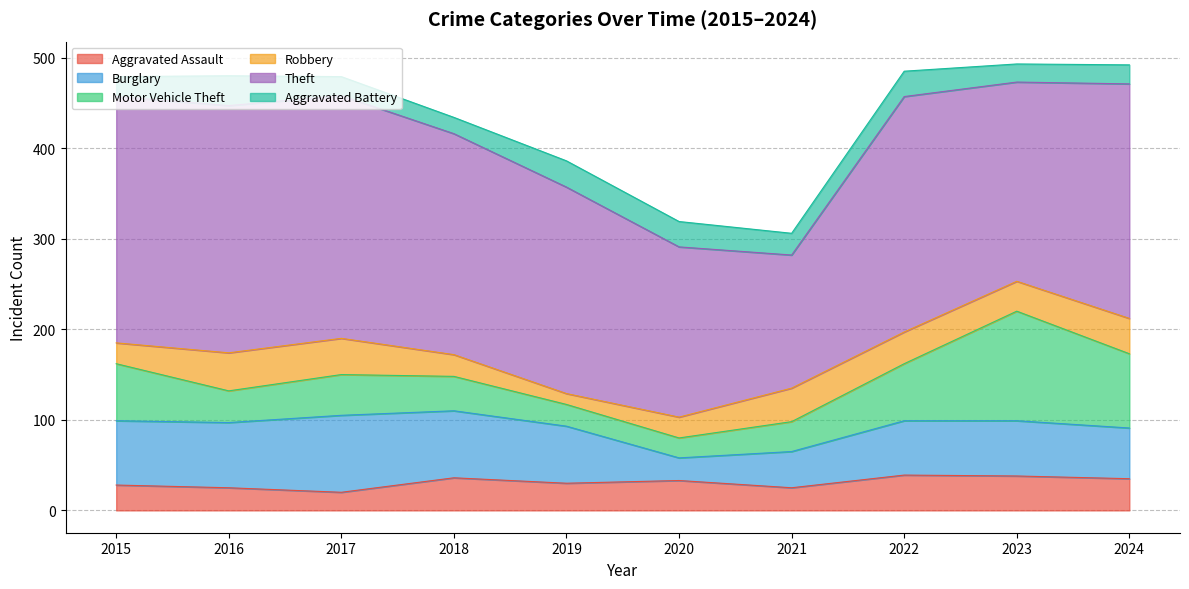

Which label corresponds to the smallest value in the chart?

2019